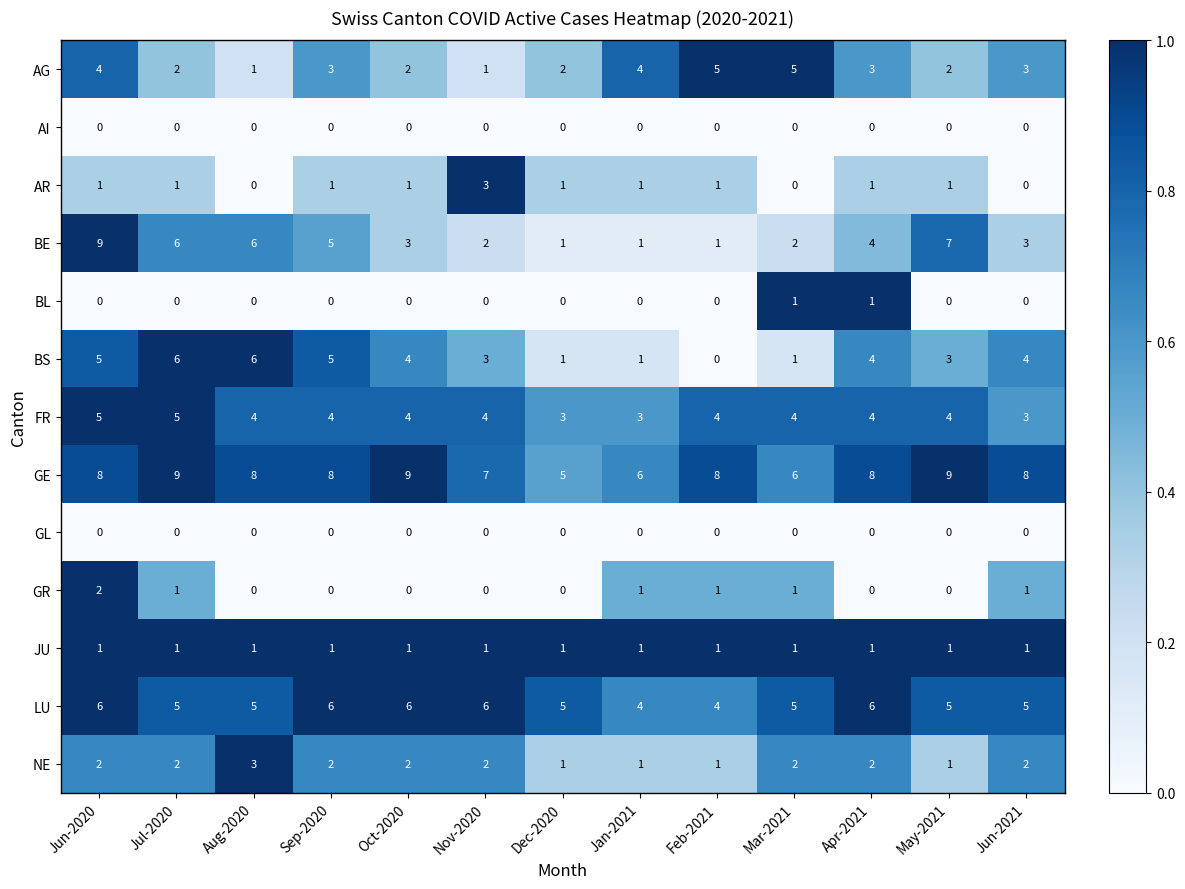

What is the average value of the BS series?

3